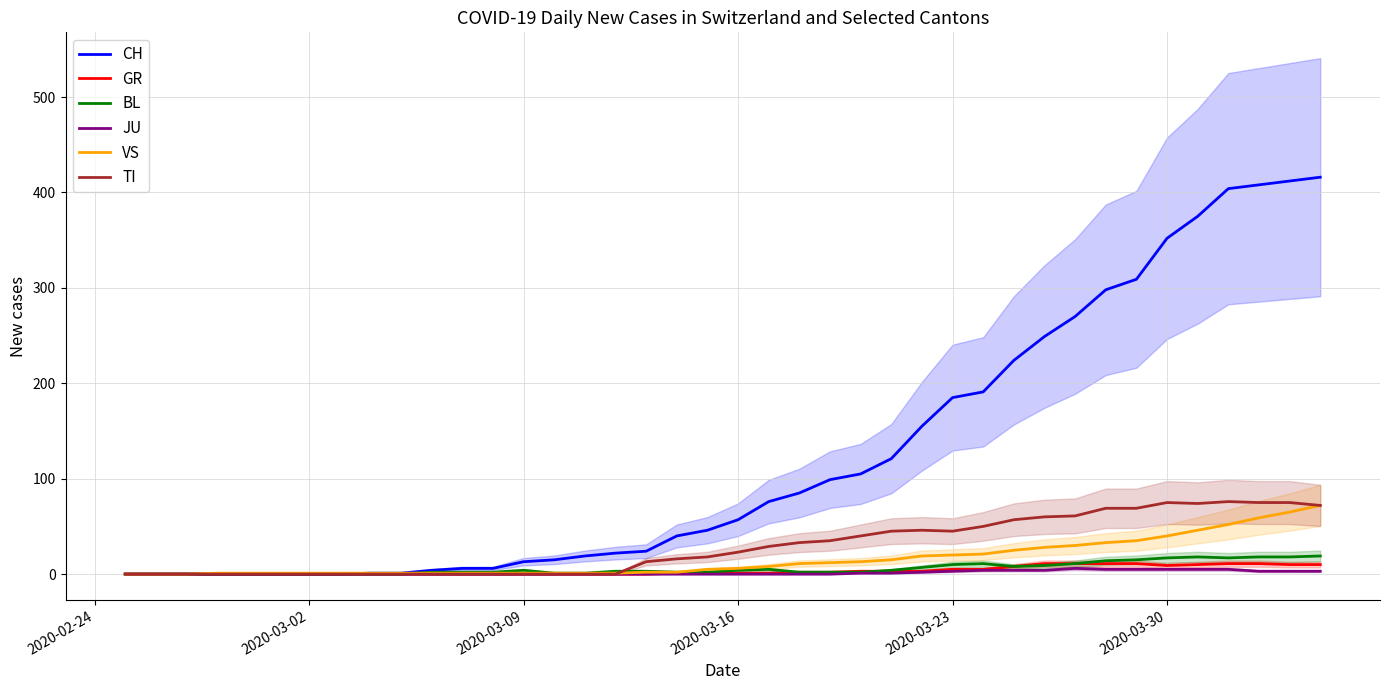

Is the value of VS at 33 greater than the value of CH at 14?

Yes